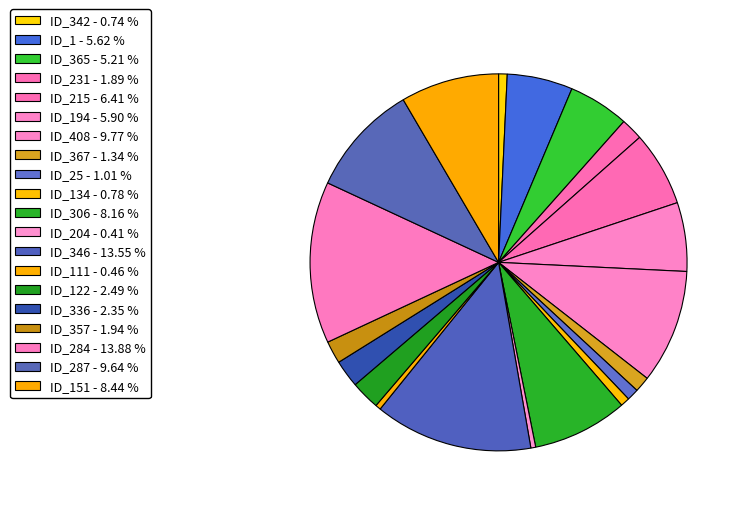

Is there any slice that represents more than half of the pie?

No